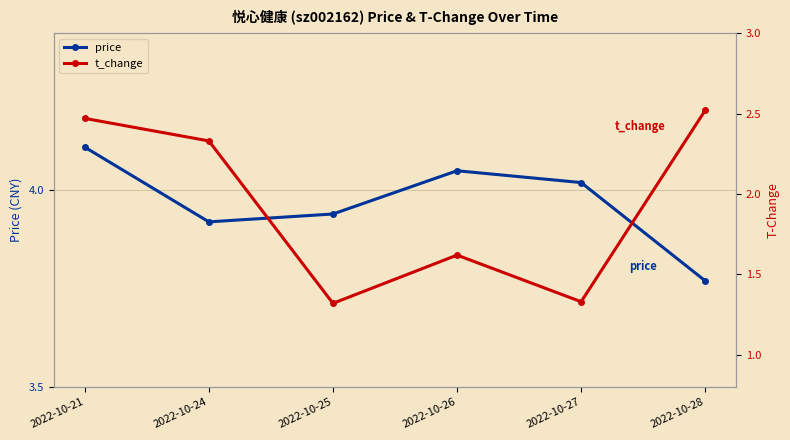

True or false: price and t_change cross at least once.

False